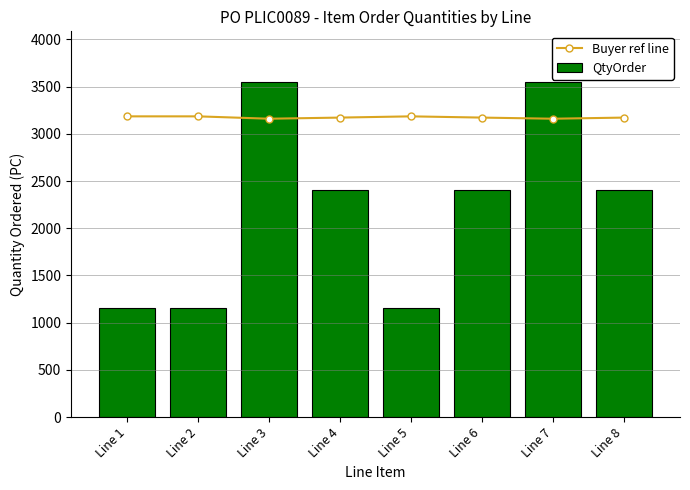

What is the highest value of the QtyOrder series?

3552